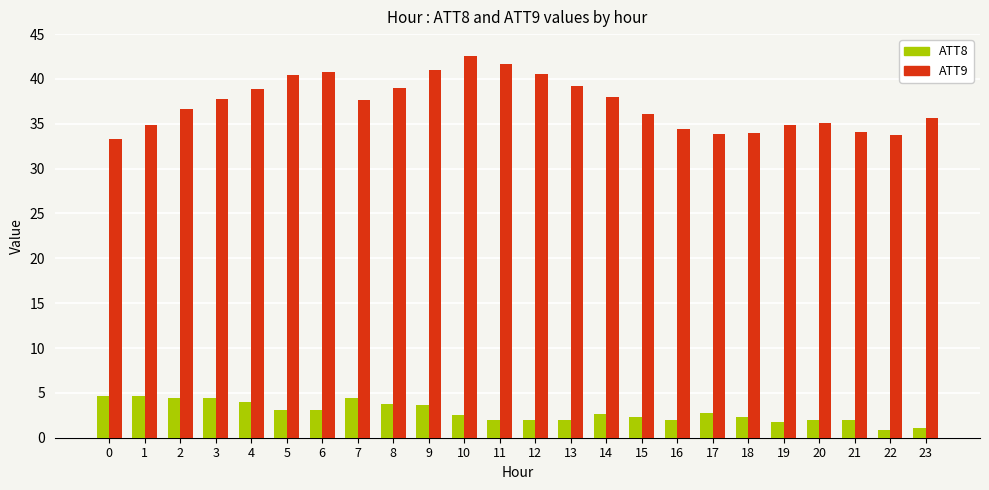

Is it true that ATT9 equals 36.1 at 15?

True